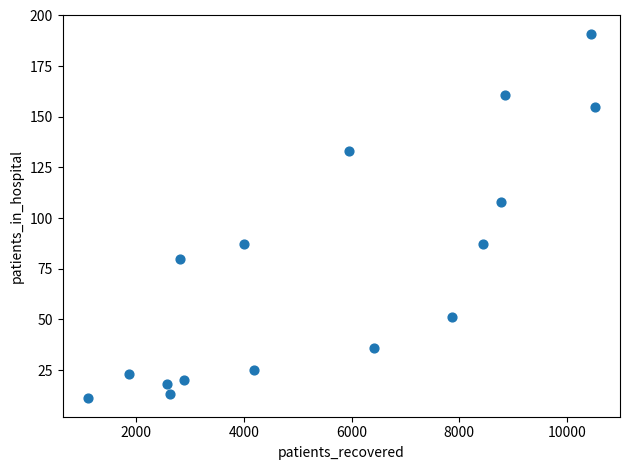

What is the range of X values (max minus min)?

9410